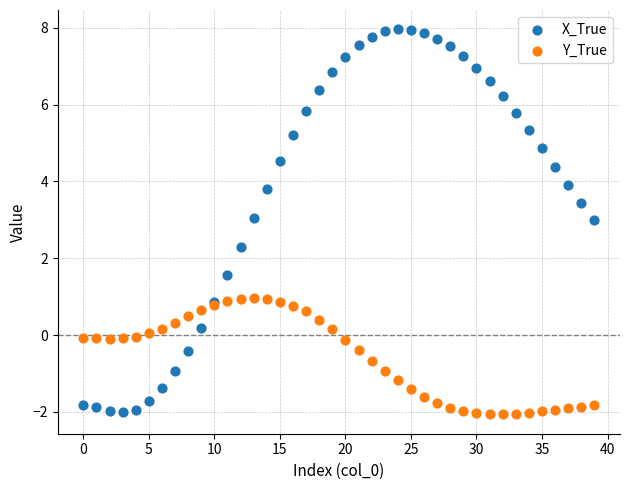

Which series contains the highest Y value?

X_True